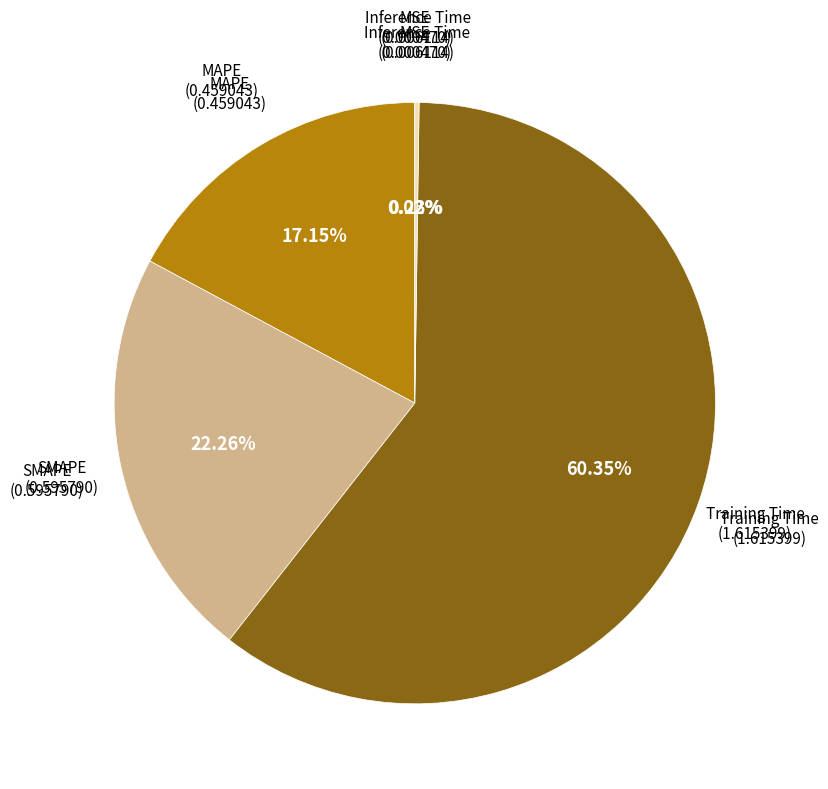

Does any single category account for the majority?

Yes